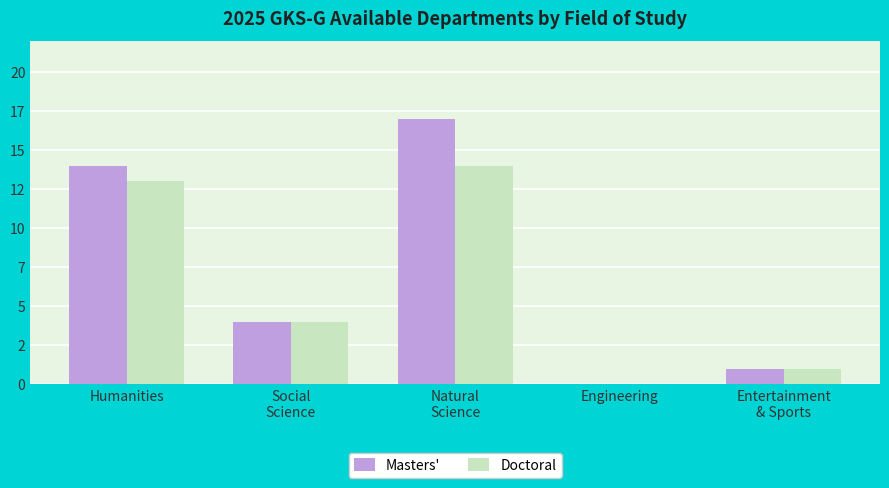

What are all the series names shown in the legend?

Masters', Doctoral